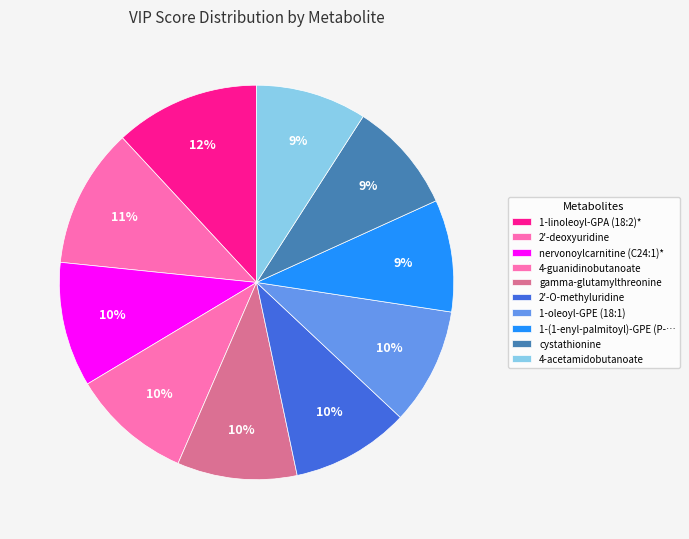

How many slices are in this pie chart?

10